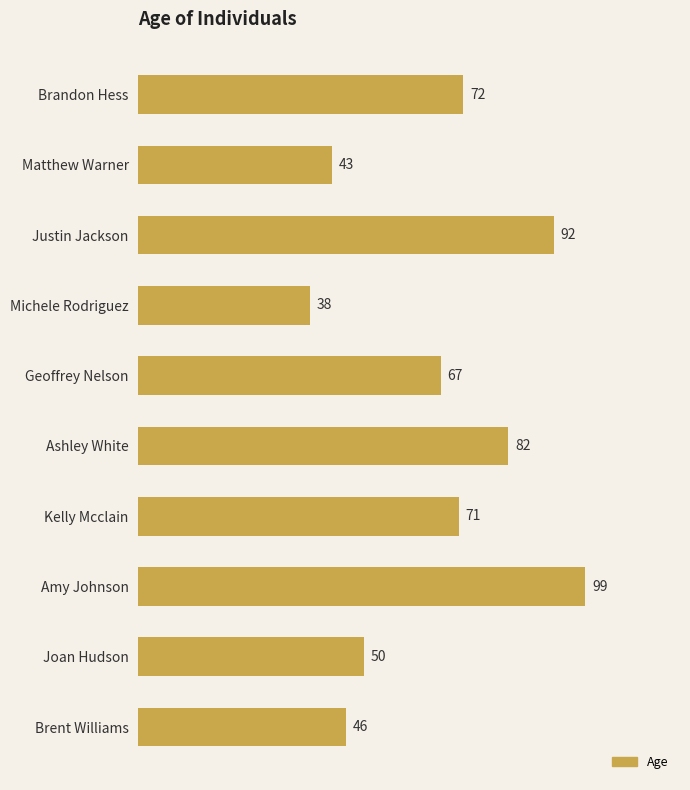

Which category has the highest value across all series?

Amy Johnson